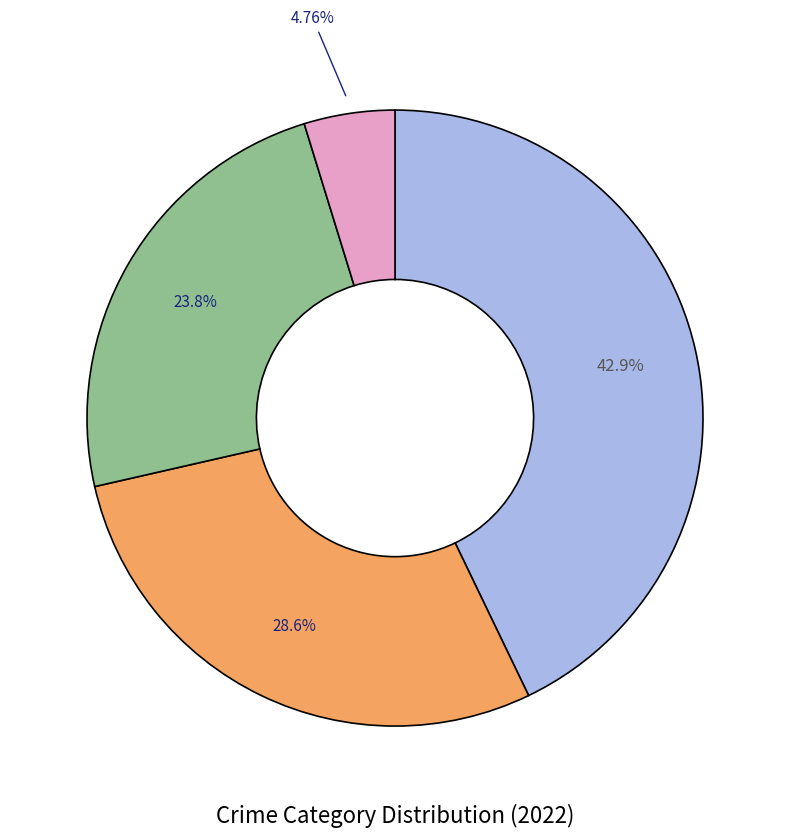

Does any single category account for the majority?

No